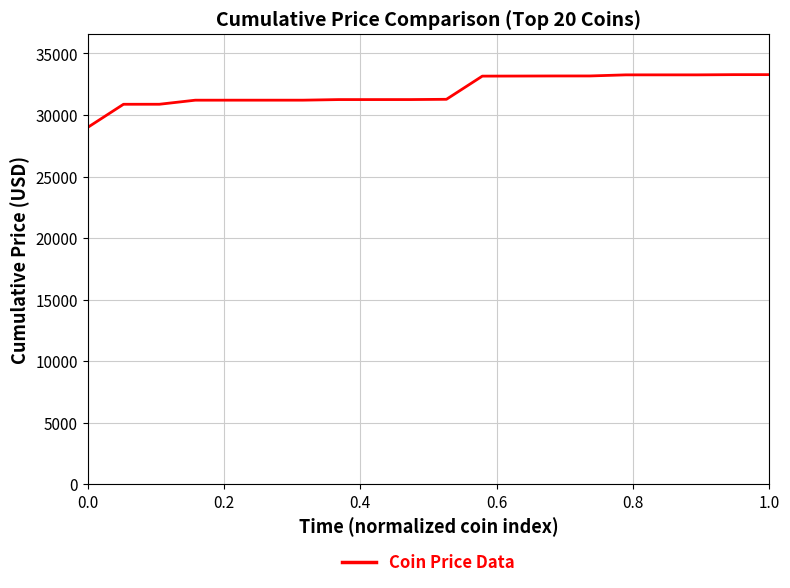

What is the minimum value shown in the chart?

28988.5